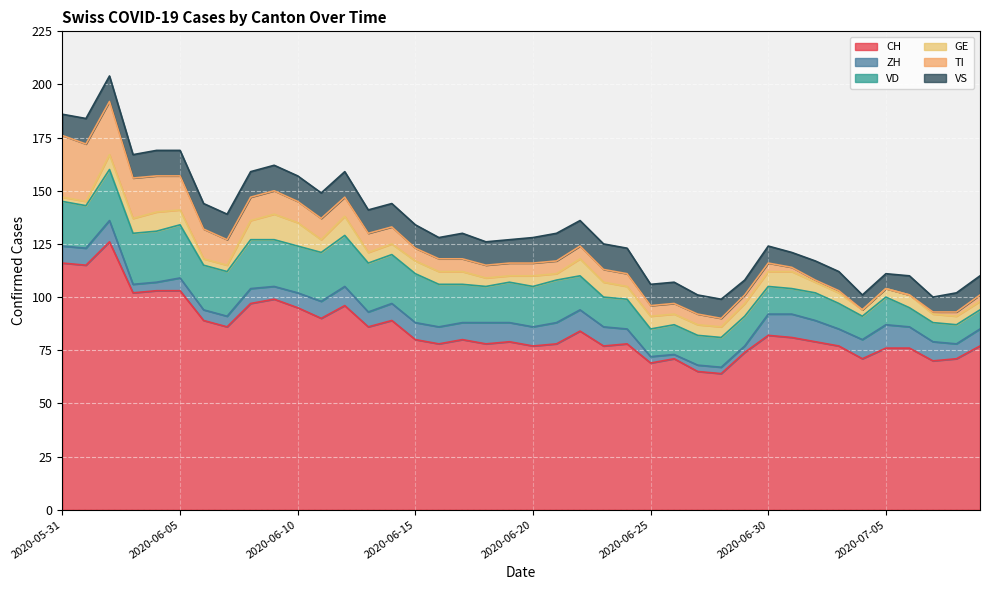

Reading left to right, list all the values displayed in this chart.

CH: 116	115	126	102	103	103	89	86	97	99	95	90	96	86	89	80	78	80	78	79	77	78	84	77	78	69	71	65	64	74	82	81	79	77	71	76	76	70	71	77
ZH: 8	8	10	4	4	6	5	5	7	6	7	8	9	7	8	8	8	8	10	9	9	10	10	9	7	3	2	3	3	3	10	11	10	8	9	11	10	9	7	8
VD: 21	20	24	24	24	25	21	21	23	22	22	23	24	23	23	23	20	18	17	19	19	20	16	14	14	13	14	14	14	14	13	12	13	12	11	13	9	9	9	9
GE: 2	2	7	7	9	7	3	3	9	12	11	6	9	5	5	6	6	6	4	3	5	3	8	7	6	6	5	5	5	6	7	8	5	5	3	4	6	4	4	4
TI: 29	27	25	19	17	16	14	12	11	11	10	10	9	9	8	6	6	6	6	6	6	6	6	6	6	5	5	5	4	4	4	2	1	1	0	0	0	1	2	3
VS: 10	12	12	11	12	12	12	12	12	12	12	12	12	11	11	11	10	12	11	11	12	13	12	12	12	10	10	9	9	7	8	7	9	9	7	7	9	7	9	9